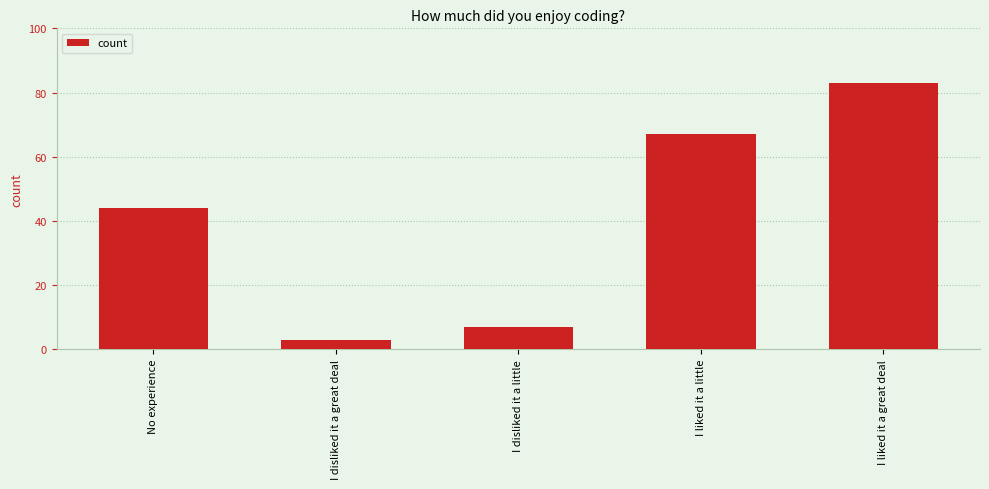

Reading left to right, list all the values displayed in this chart.

No experience=44	I disliked it a great deal=3	I disliked it a little=7	I liked it a little=67	I liked it a great deal=83